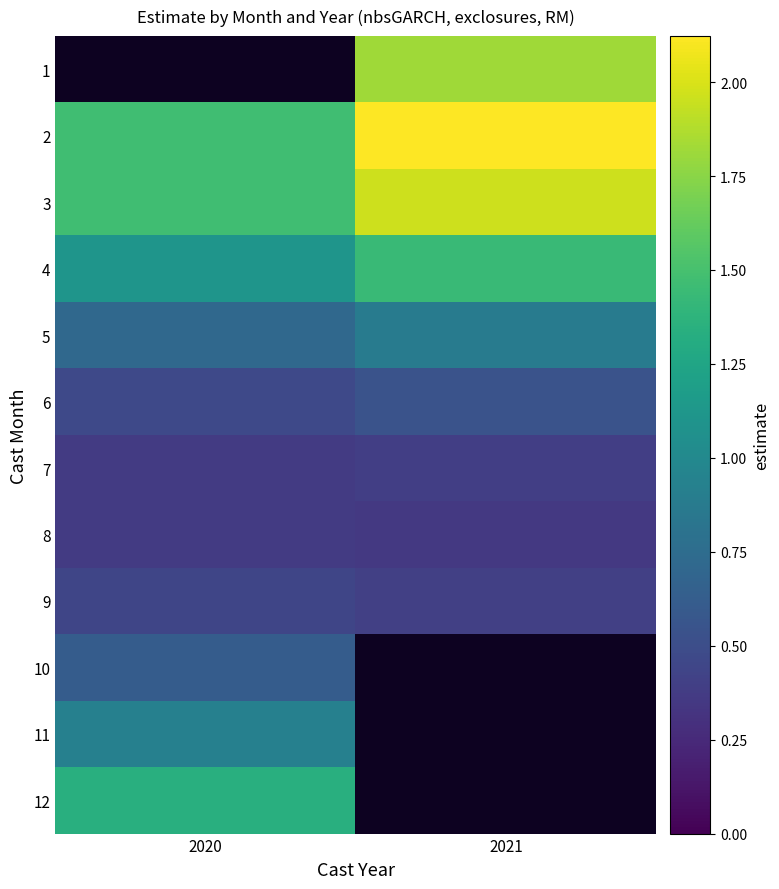

Which label corresponds to the smallest value in the chart?

2021